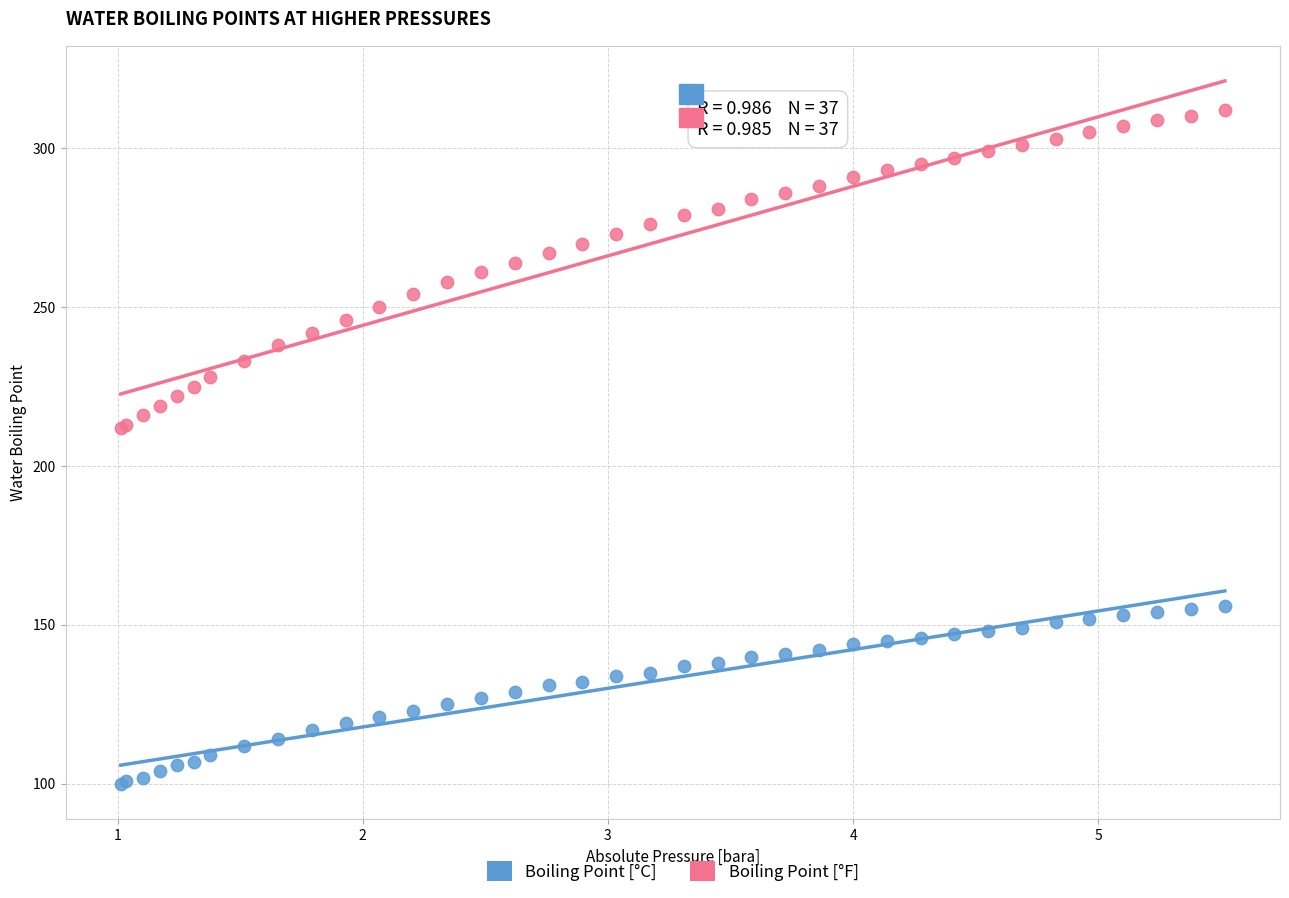

Which series reaches the minimum Y coordinate?

Boiling Point [°C]